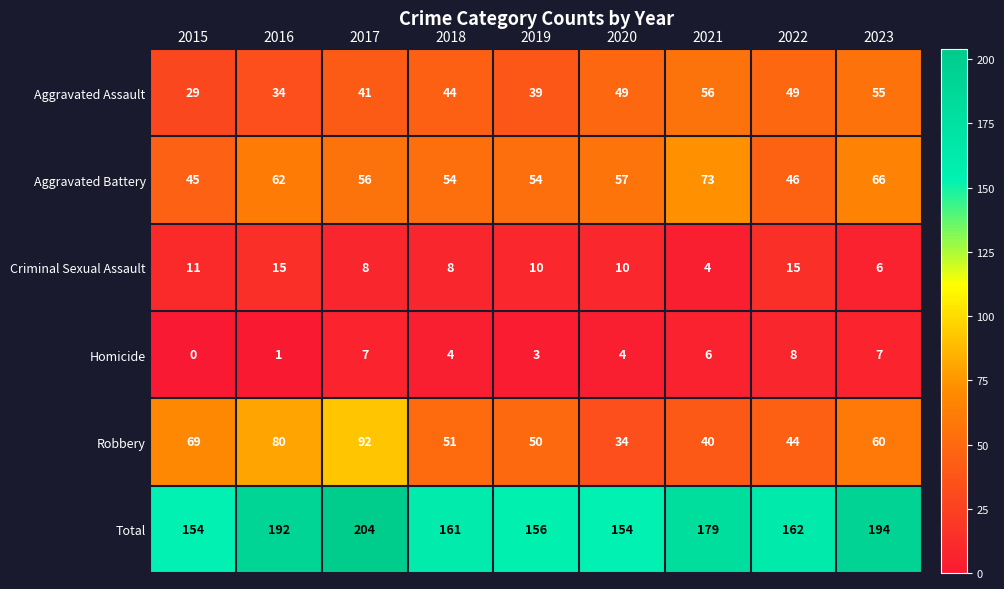

Which series has the largest total across all categories?

Total